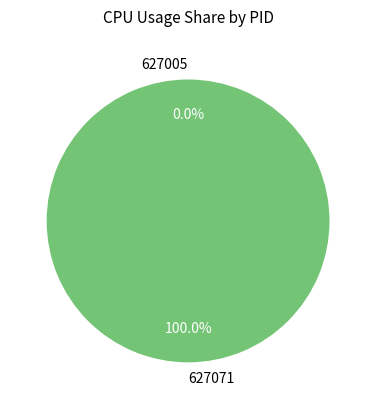

How many segments does this pie chart have?

2